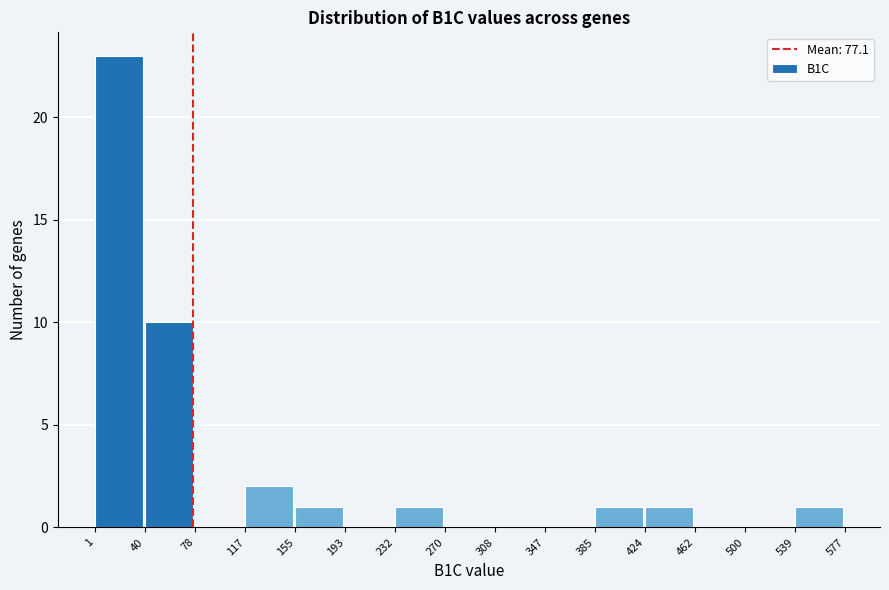

How tall is the bar that spans 117 to 155 on the x-axis? The values are not printed on the chart, so give them approximately, as read against the axis.

2